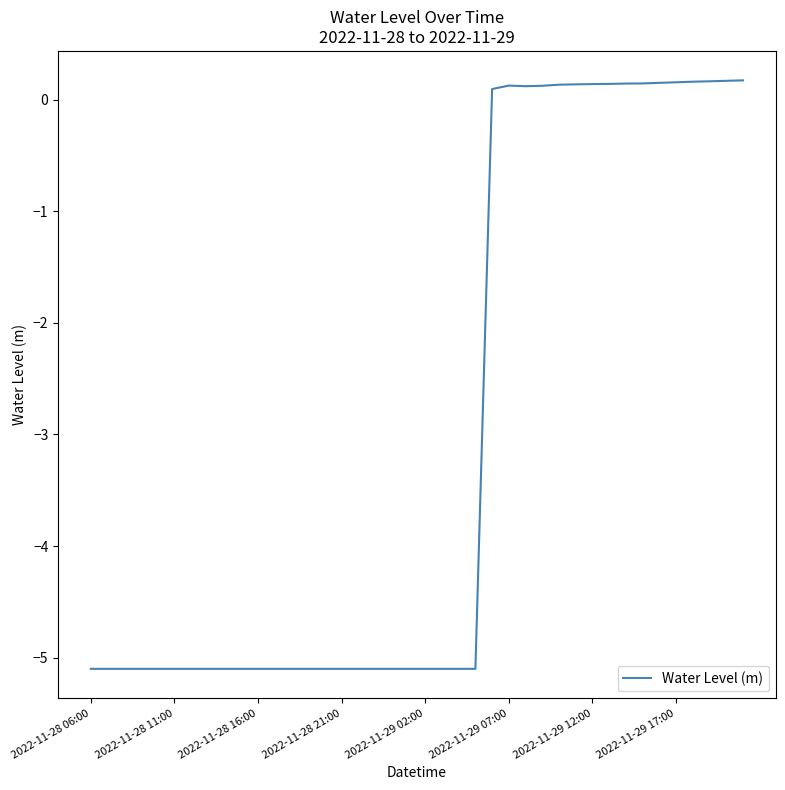

What is the difference between the maximum and minimum values?

5.3